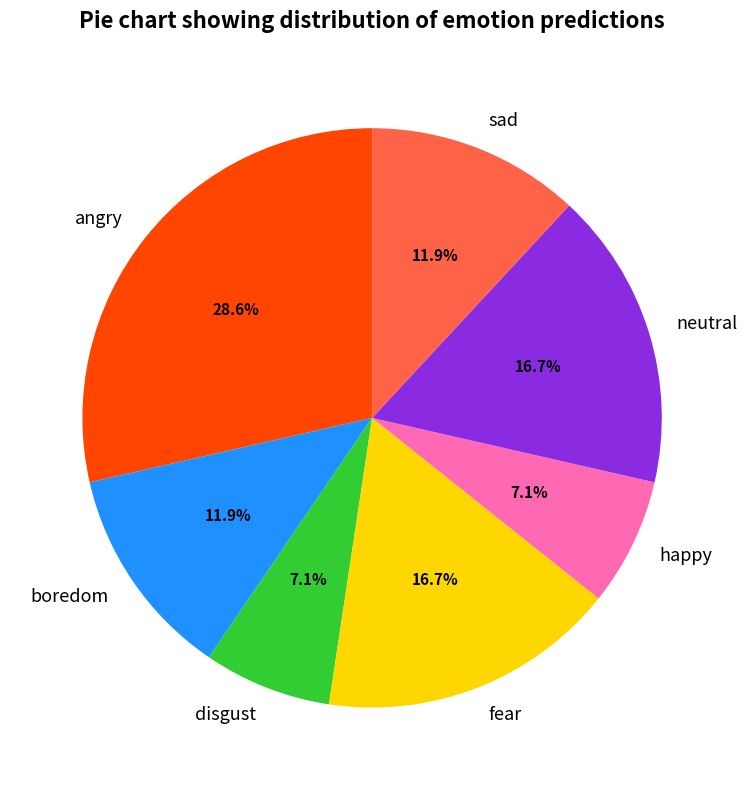

Count the number of slices in the pie.

7